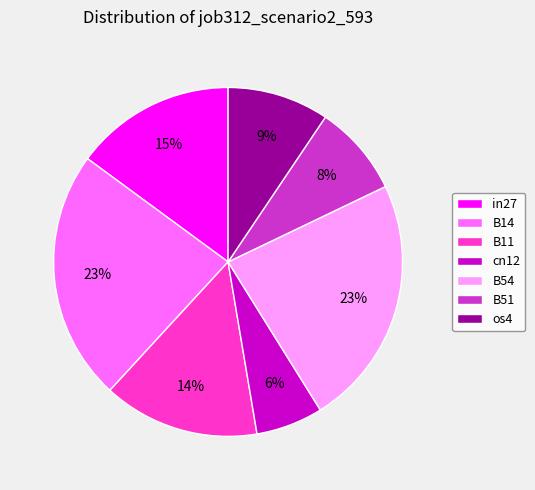

Which slice is the smallest?

cn12